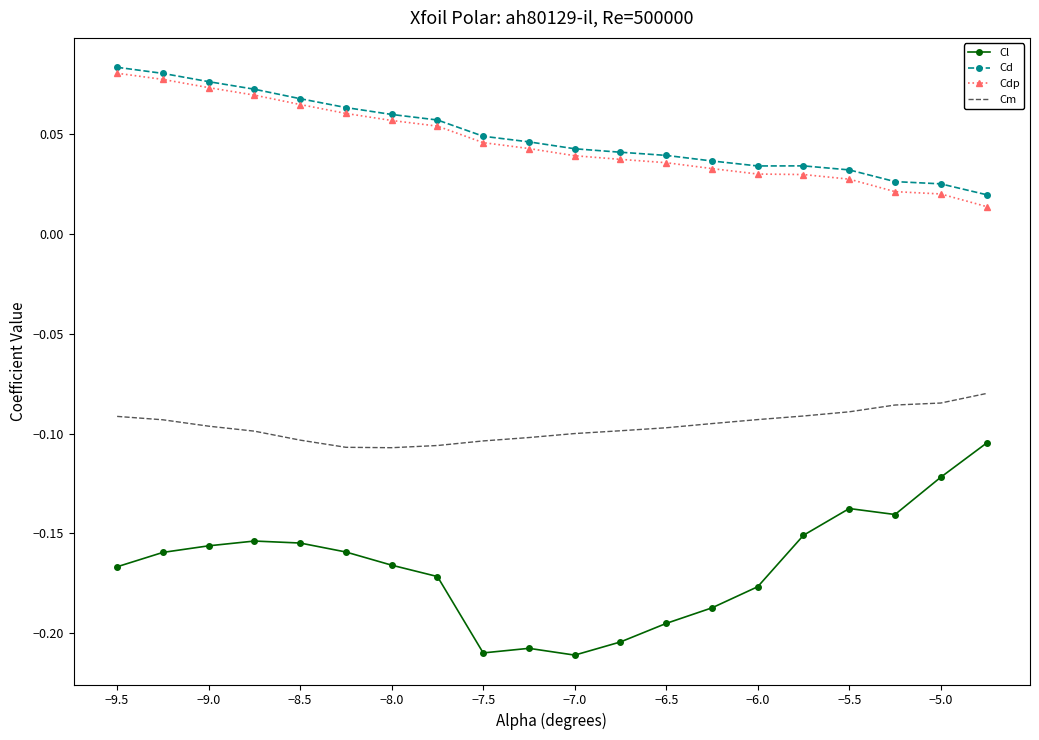

True or false: Cd and Cm cross at least once.

False